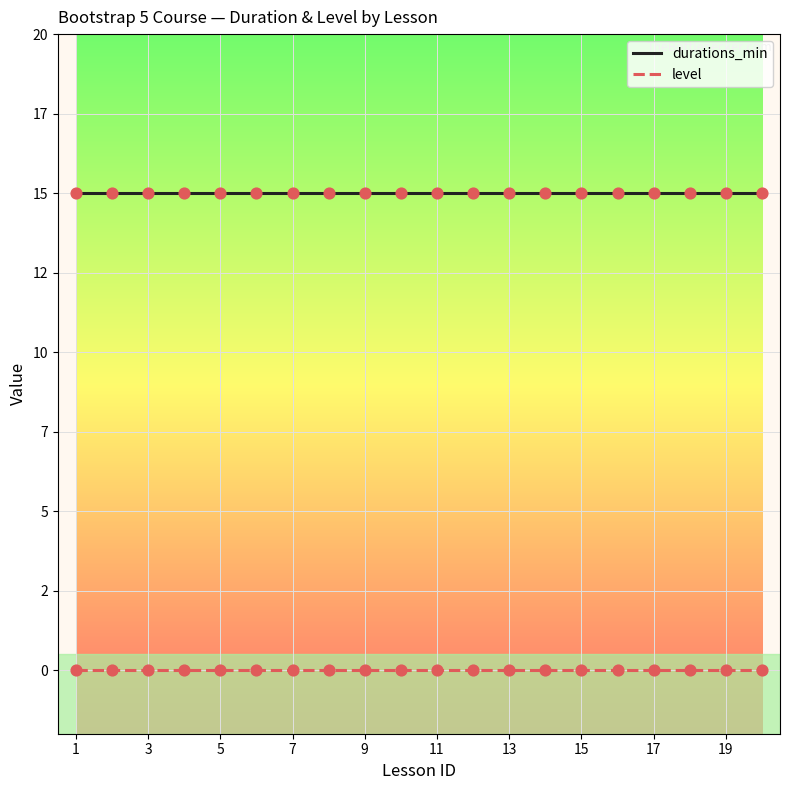

Which series has the largest total across all categories?

durations_min